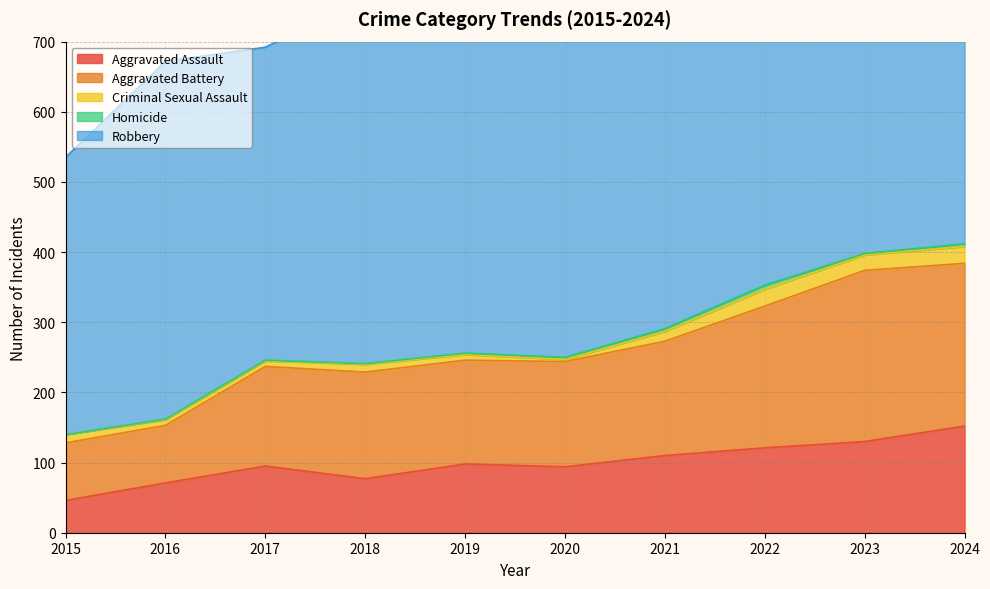

True or false: Aggravated Assault and Aggravated Battery cross at least once.

False